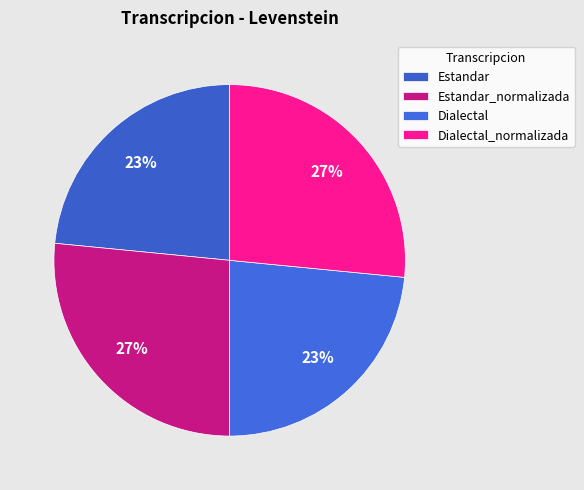

To the nearest percent, what percentage of the pie is Estandar?

23%